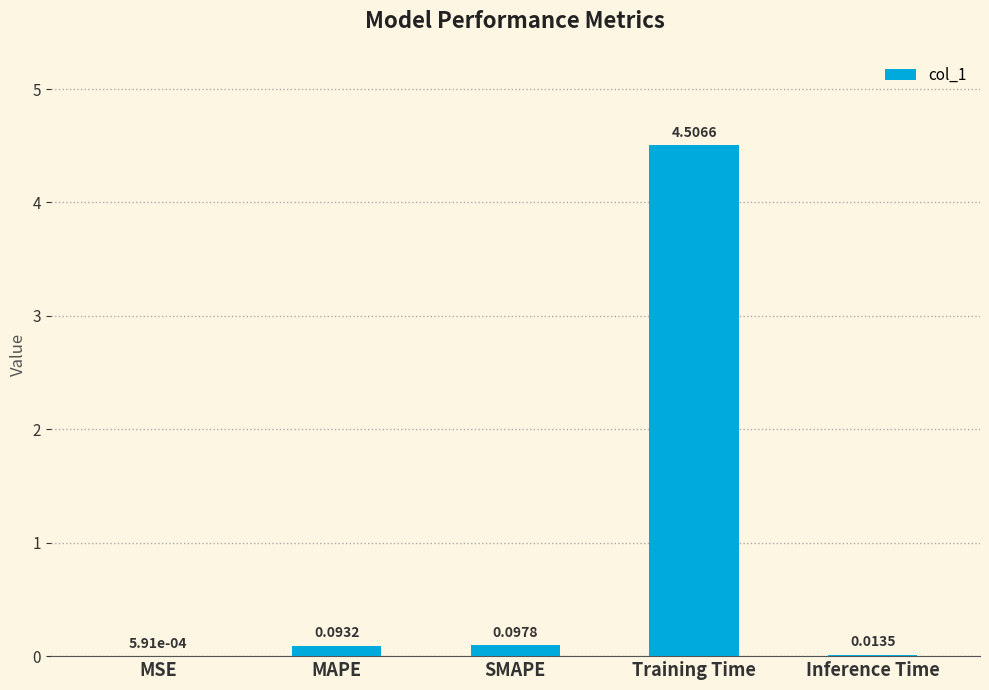

At which label is the value closest to 2?

SMAPE